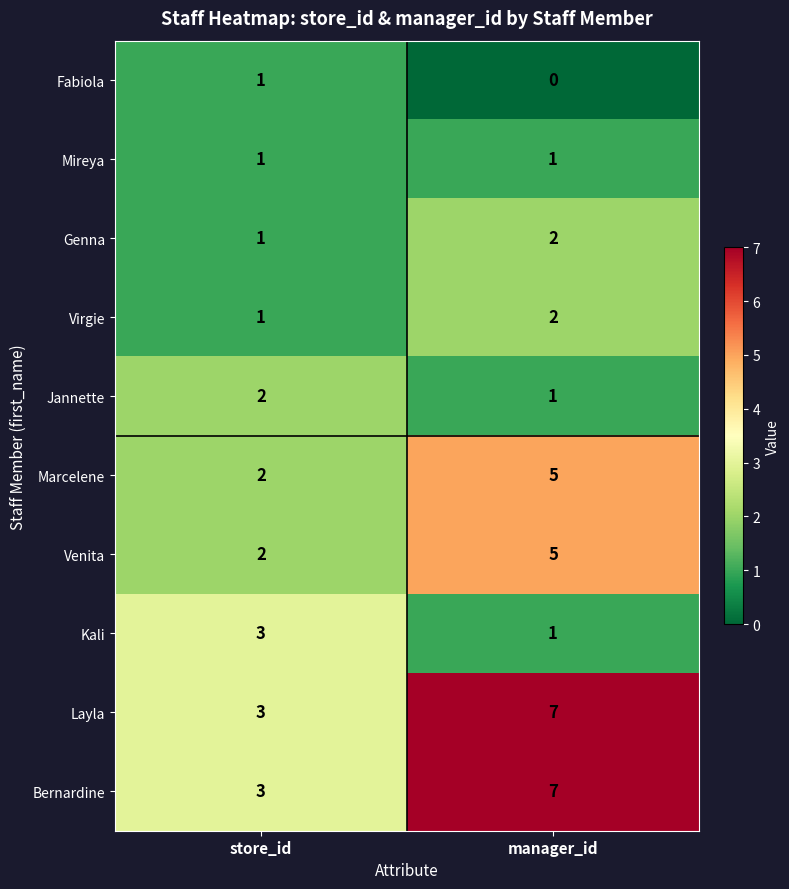

What is the total value across all series at manager_id?

31